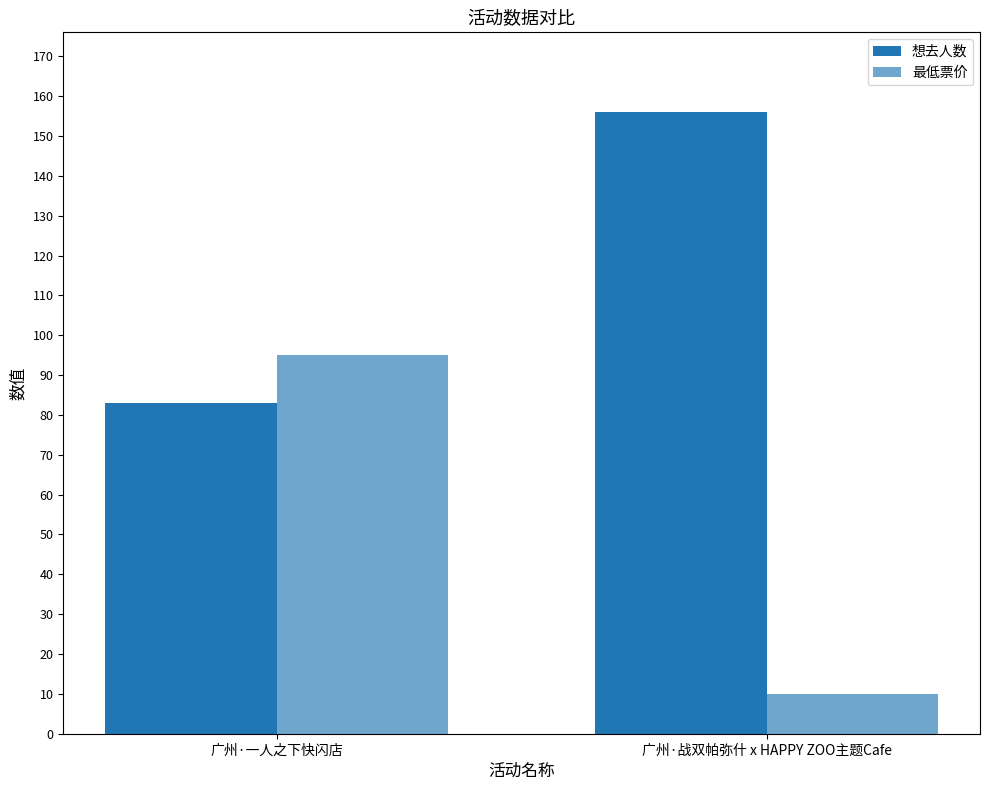

Reading right to left, transcribe all the data shown in this chart.

想去人数: 广州·战双帕弥什 x HAPPY ZOO主题Cafe=156	广州·一人之下快闪店=83
最低票价: 广州·战双帕弥什 x HAPPY ZOO主题Cafe=10	广州·一人之下快闪店=95